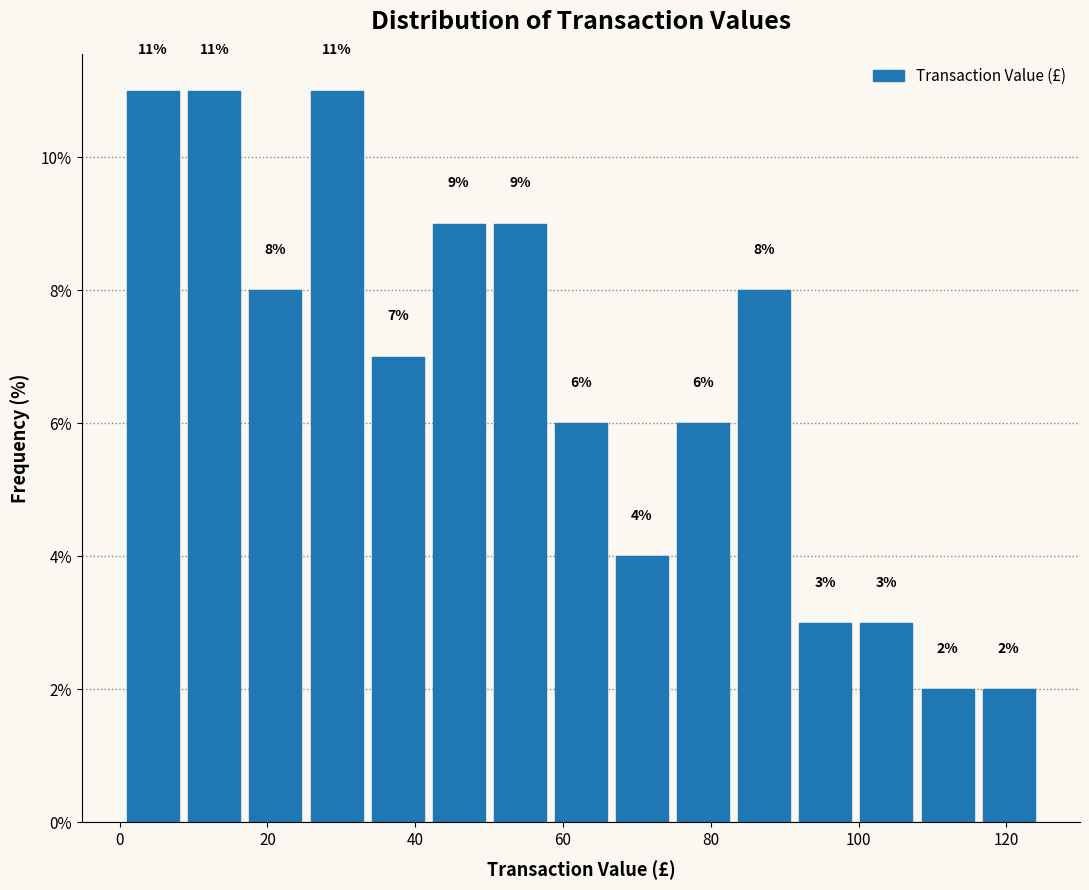

What is the height of the bar covering 26 to 34 on the x-axis? The bar edges are not printed on the chart, so give them approximately, as read against the axis.

11